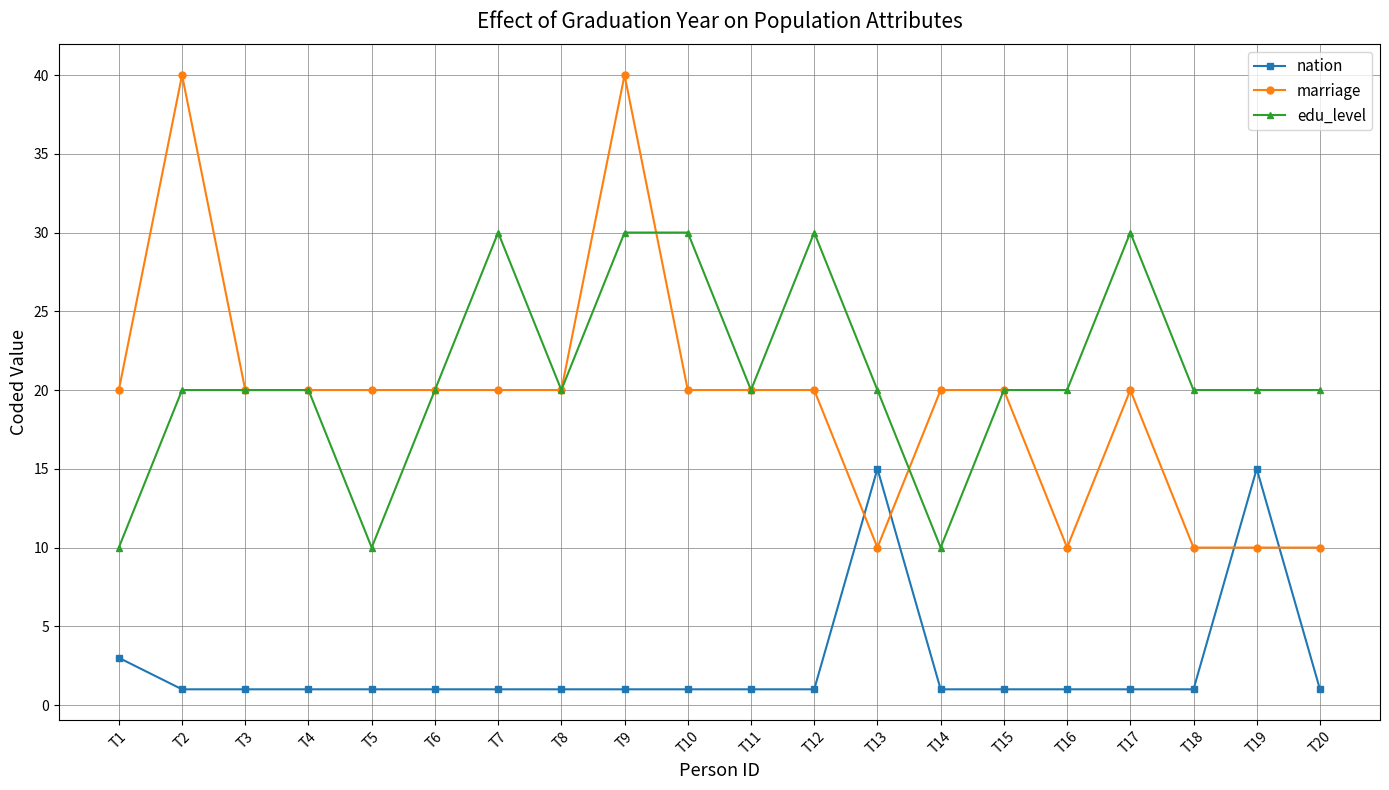

Which series has the widest spread of values?

marriage